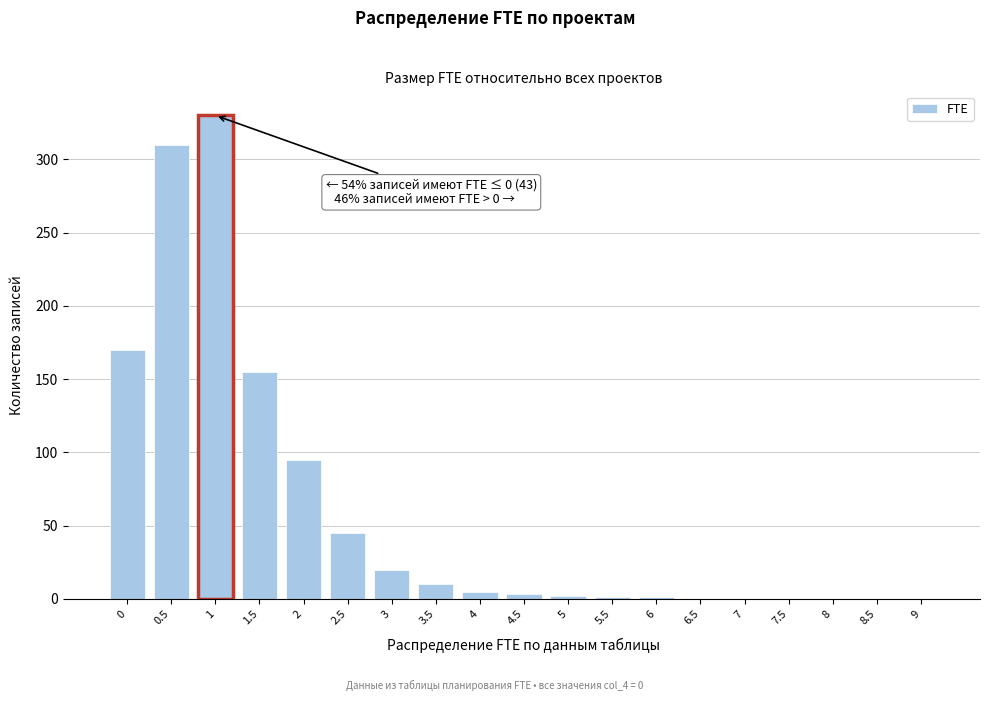

What is the sum of all values?

1147